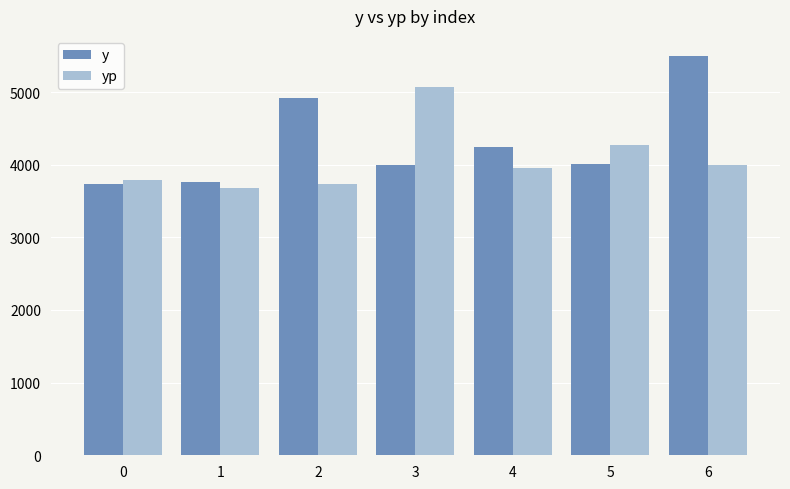

What are all the series names shown in the legend?

y, yp